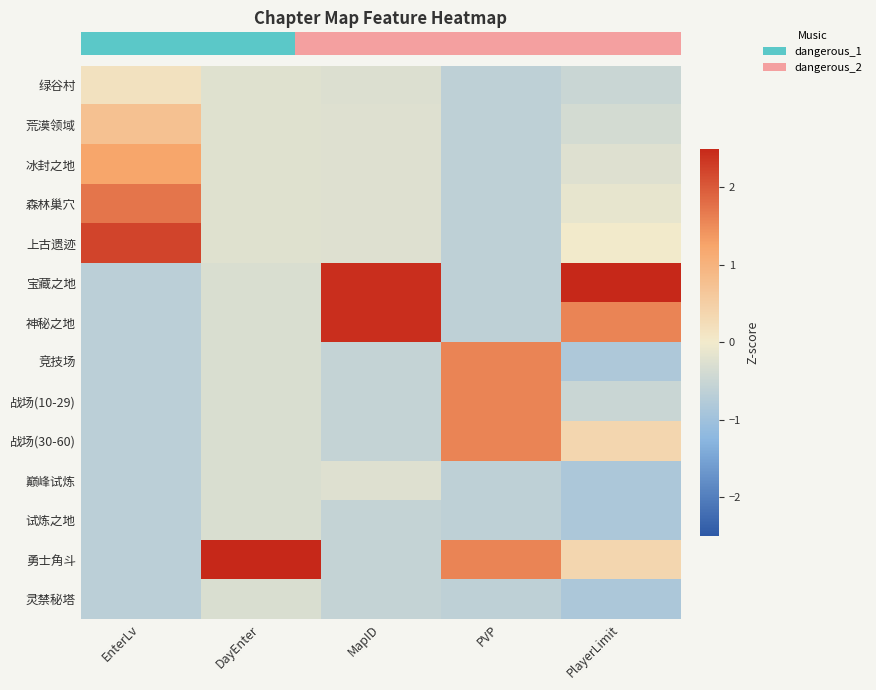

Reading right to left, transcribe all the data shown in this chart.

row_0: -0.5	-0.6	-0.3	-0.2	0.2
row_1: -0.4	-0.6	-0.3	-0.2	0.7
row_2: -0.3	-0.6	-0.3	-0.2	1.2
row_3: -0.1	-0.6	-0.2	-0.2	1.7
row_4: 0.0	-0.6	-0.2	-0.2	2.2
row_5: 2.5	-0.6	2.4	-0.3	-0.7
row_6: 1.6	-0.6	2.4	-0.3	-0.7
row_7: -0.8	1.6	-0.6	-0.3	-0.7
row_8: -0.5	1.6	-0.6	-0.3	-0.7
row_9: 0.4	1.6	-0.6	-0.3	-0.7
row_10: -0.8	-0.6	-0.3	-0.3	-0.7
row_11: -0.8	-0.6	-0.6	-0.3	-0.7
row_12: 0.4	1.6	-0.6	2.5	-0.7
row_13: -0.8	-0.6	-0.6	-0.3	-0.7